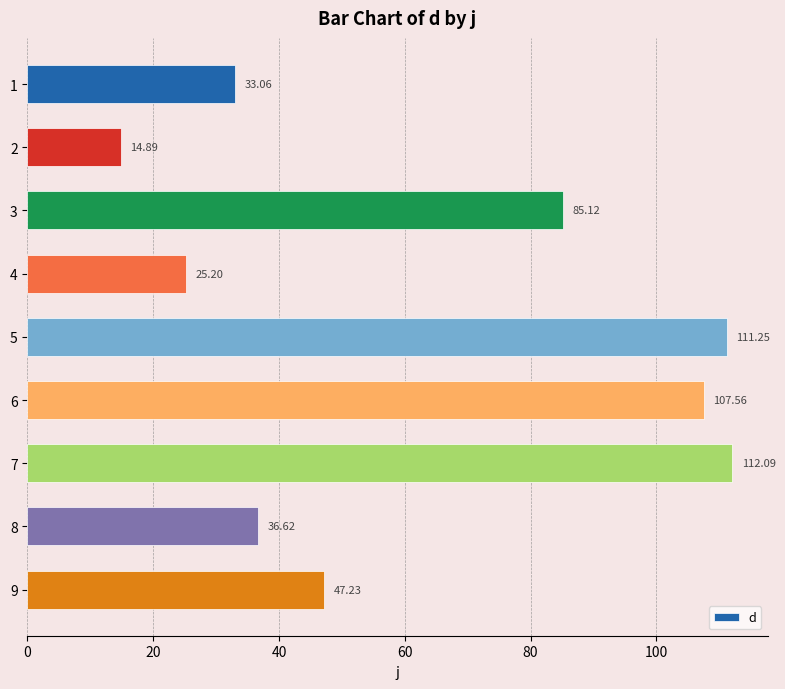

What is the greatest value displayed?

112.1